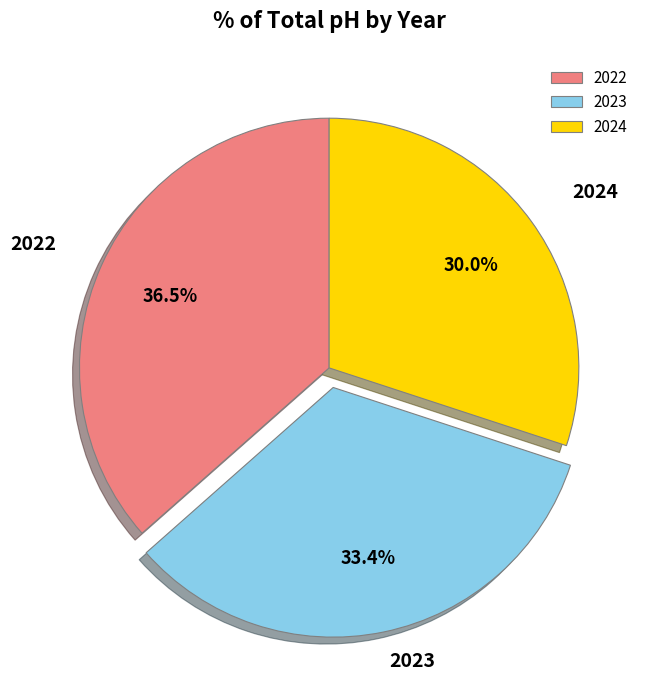

Which category has the smallest portion of the pie?

2024